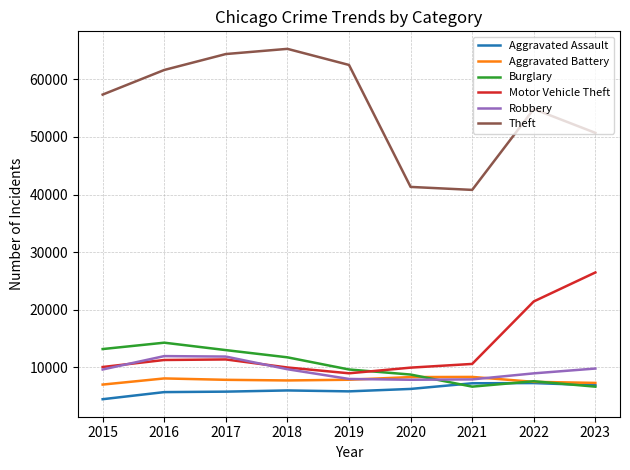

At how many categories does at least one series exceed 12750?

9